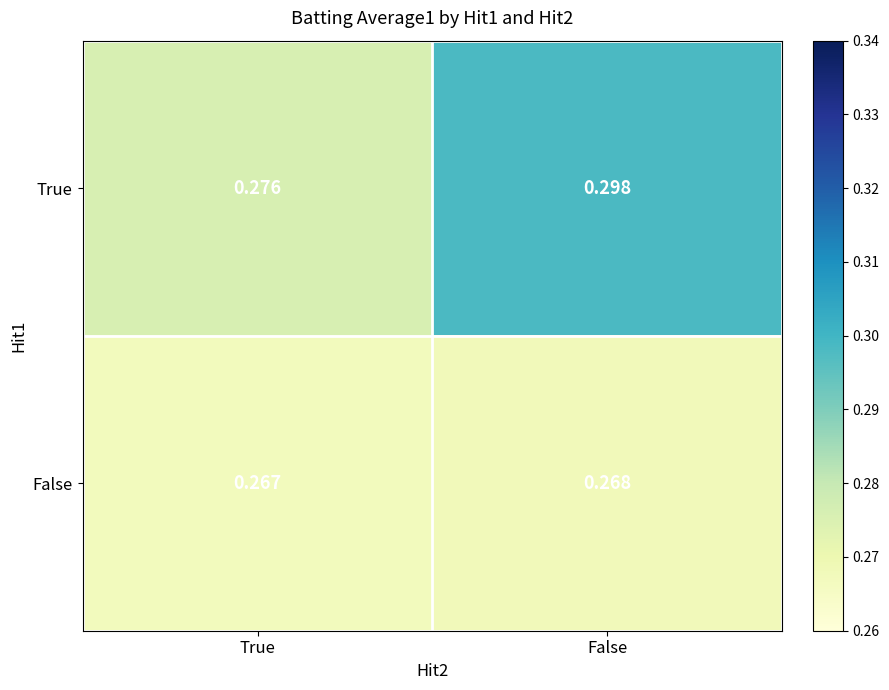

Which category has the highest value across all series?

False